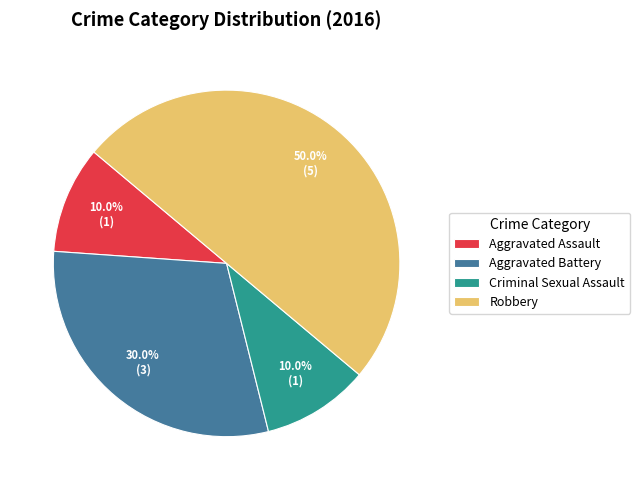

Which has a higher value, Criminal Sexual Assault or Robbery?

Robbery